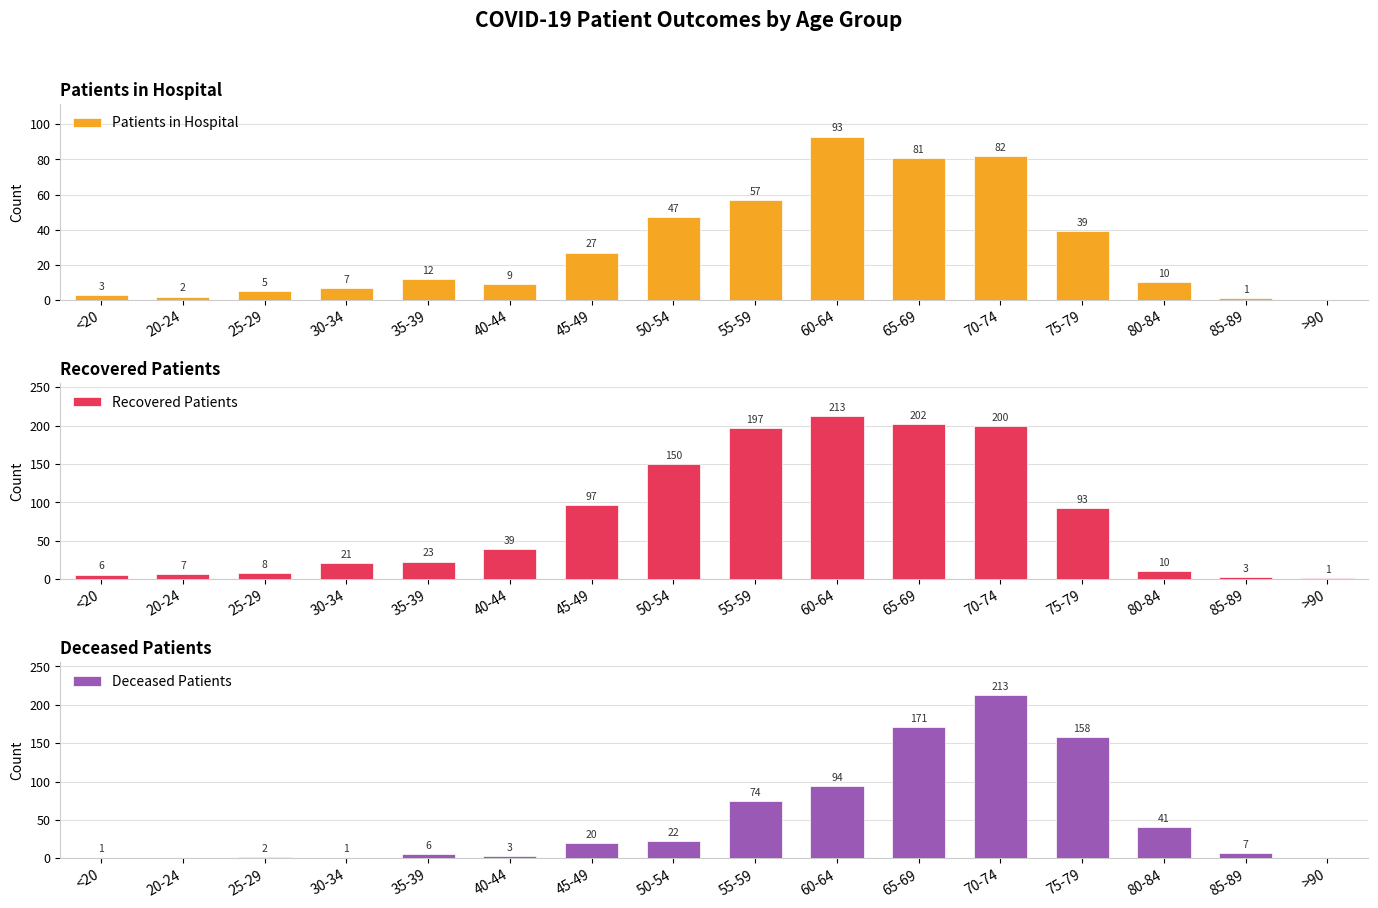

How many data points in Recovered Patients are less than 39?

8